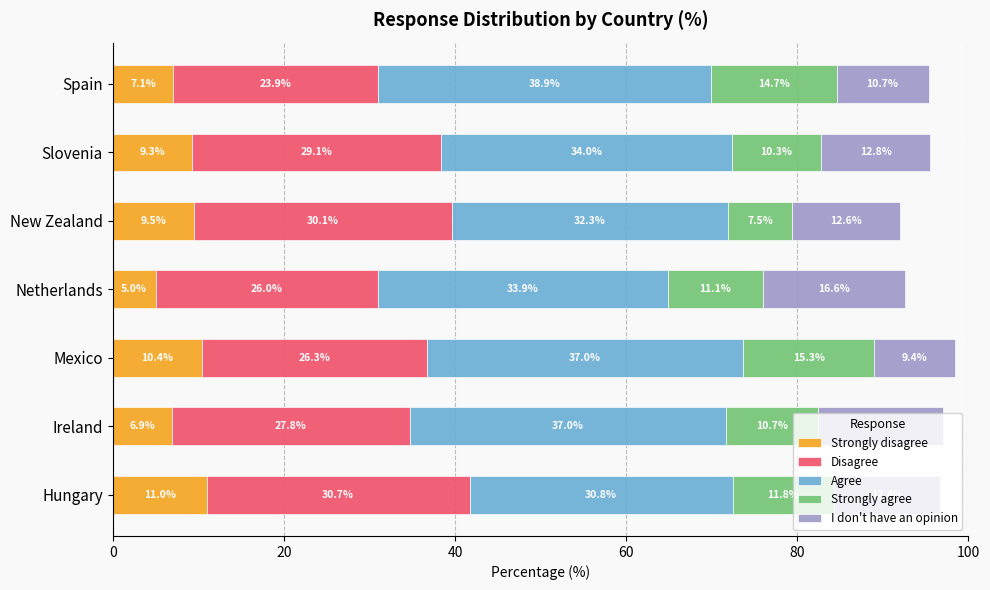

At which category is the sum across all series the highest?

Mexico